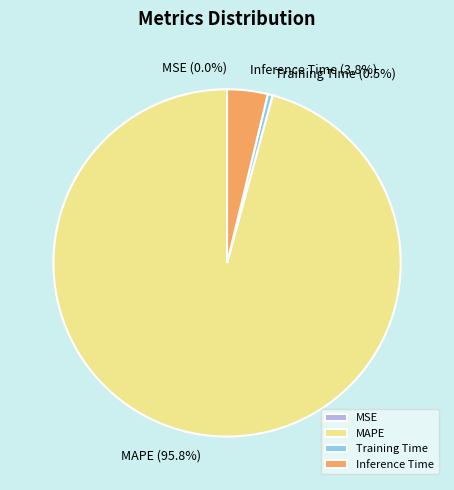

Is it true that Training Time is 9% of the pie?

False